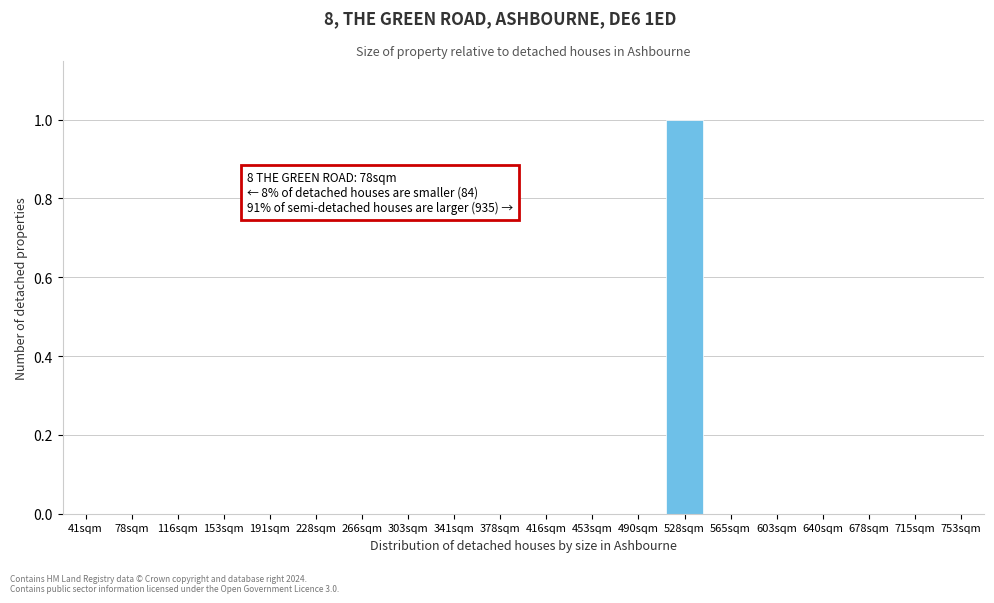

Reading right to left, list all the values displayed in this chart.

753sqm=0	715sqm=0	678sqm=0	640sqm=0	603sqm=0	565sqm=0	528sqm=1	490sqm=0	453sqm=0	416sqm=0	378sqm=0	341sqm=0	303sqm=0	266sqm=0	228sqm=0	191sqm=0	153sqm=0	116sqm=0	78sqm=0	41sqm=0